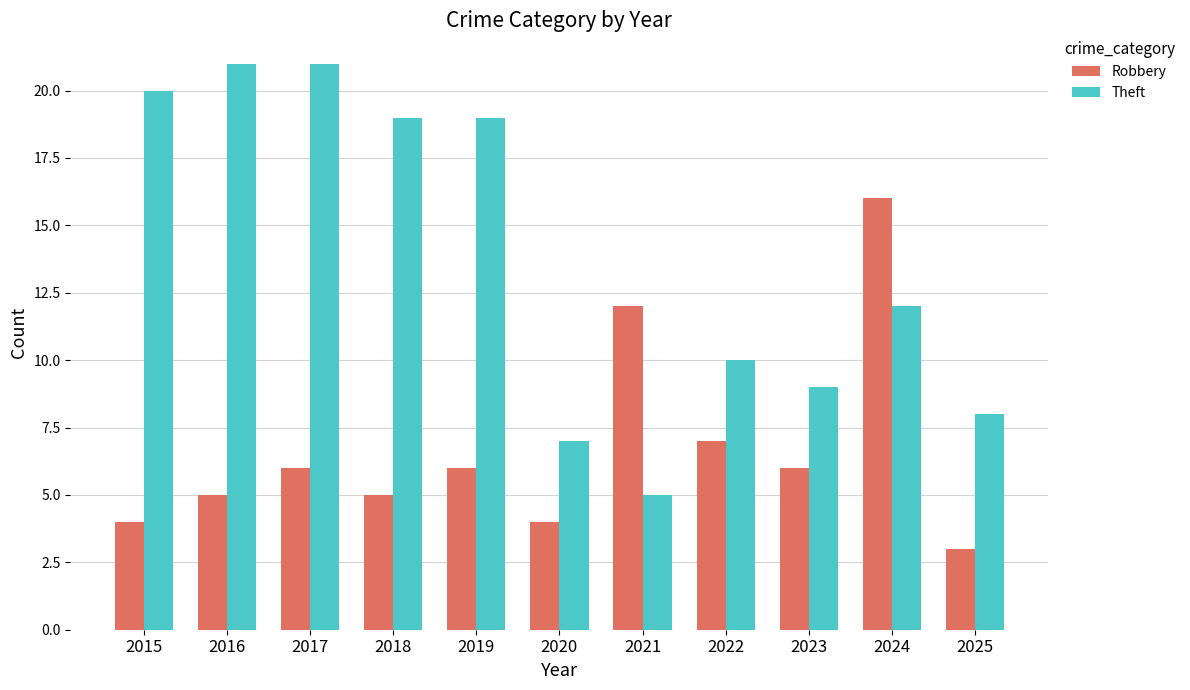

Which series has the largest total across all categories?

Theft